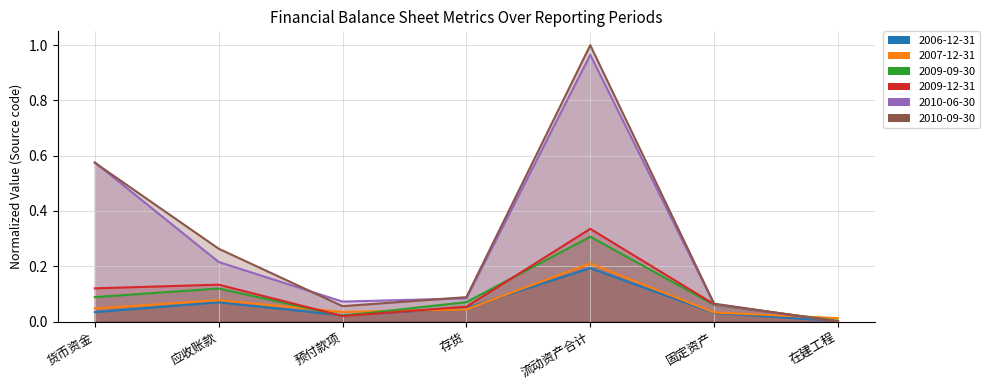

At how many categories does at least one series exceed 0?

7